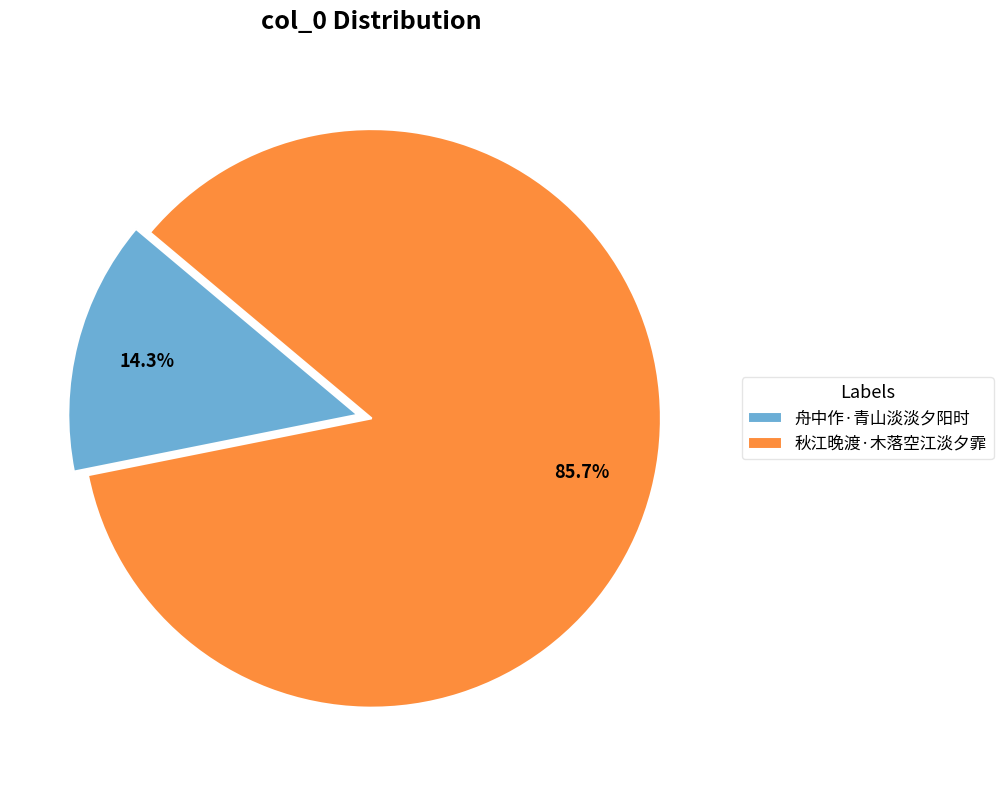

Rank the categories by value from lowest to highest.

舟中作·青山淡淡夕阳时, 秋江晚渡·木落空江淡夕霏